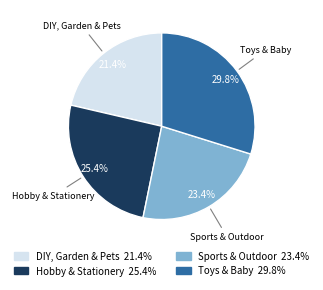

To the nearest percent, what is the combined percentage of Toys & Baby and Hobby & Stationery?

55%